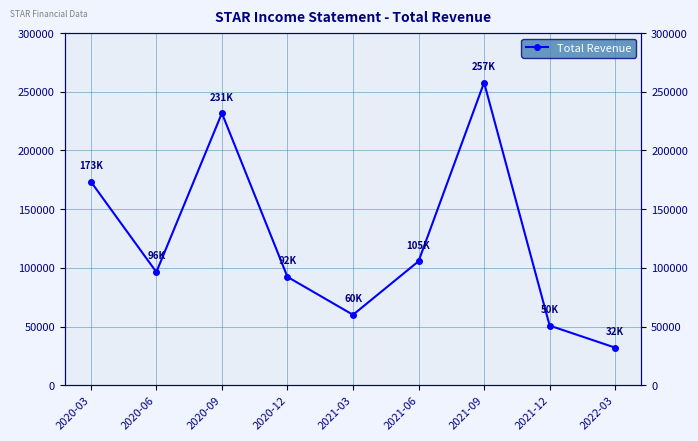

What is the label of the 4th point from the left?

2020-12